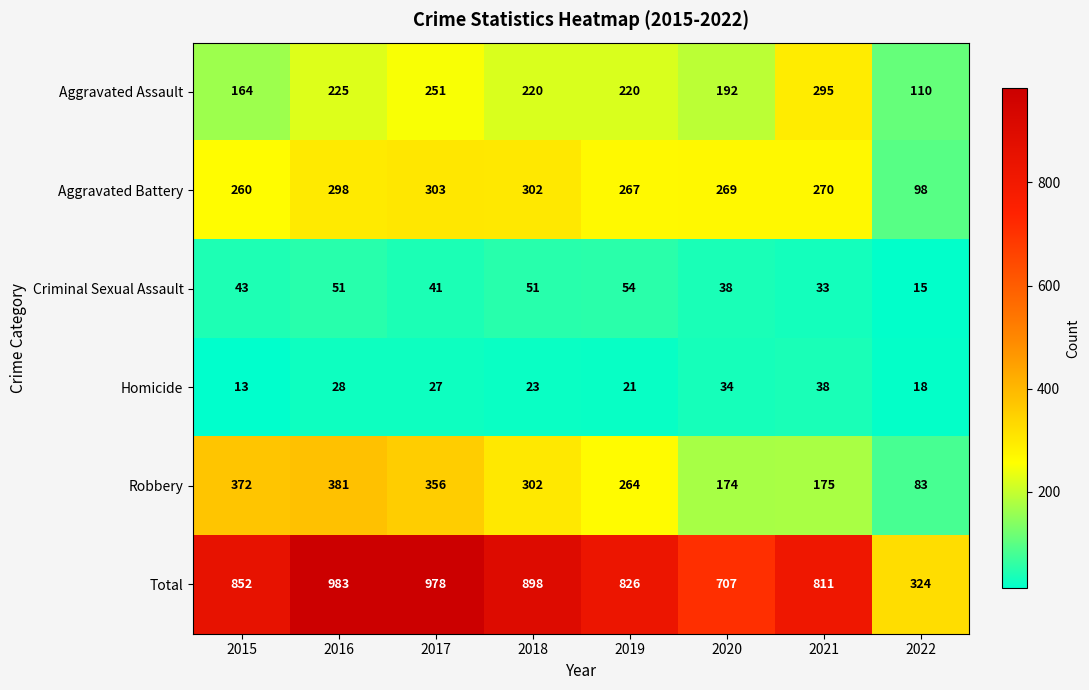

What is the total value across all series at 2019?

1652